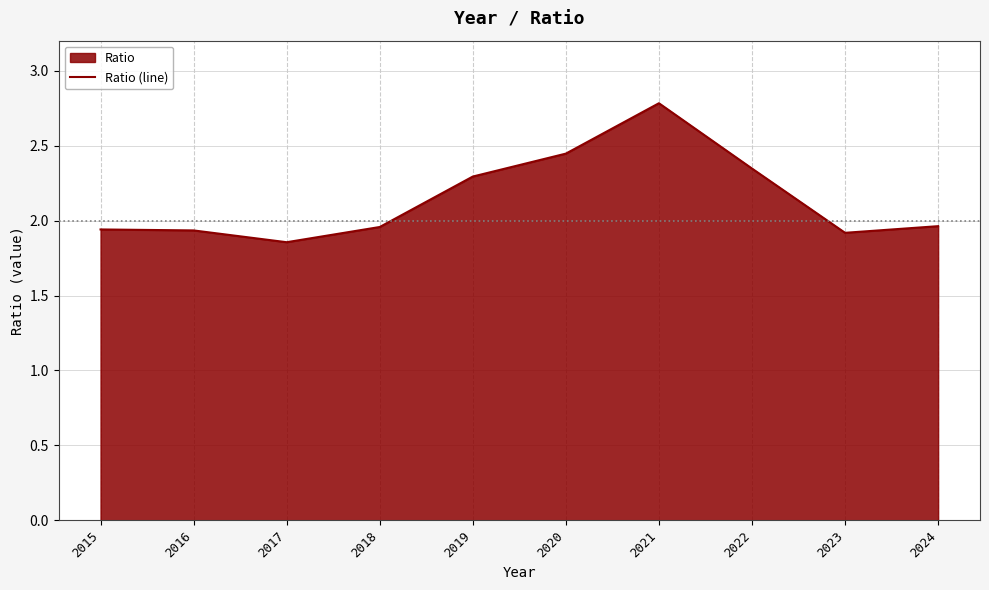

What is the change in value from 2015 to 2020?

+0.5